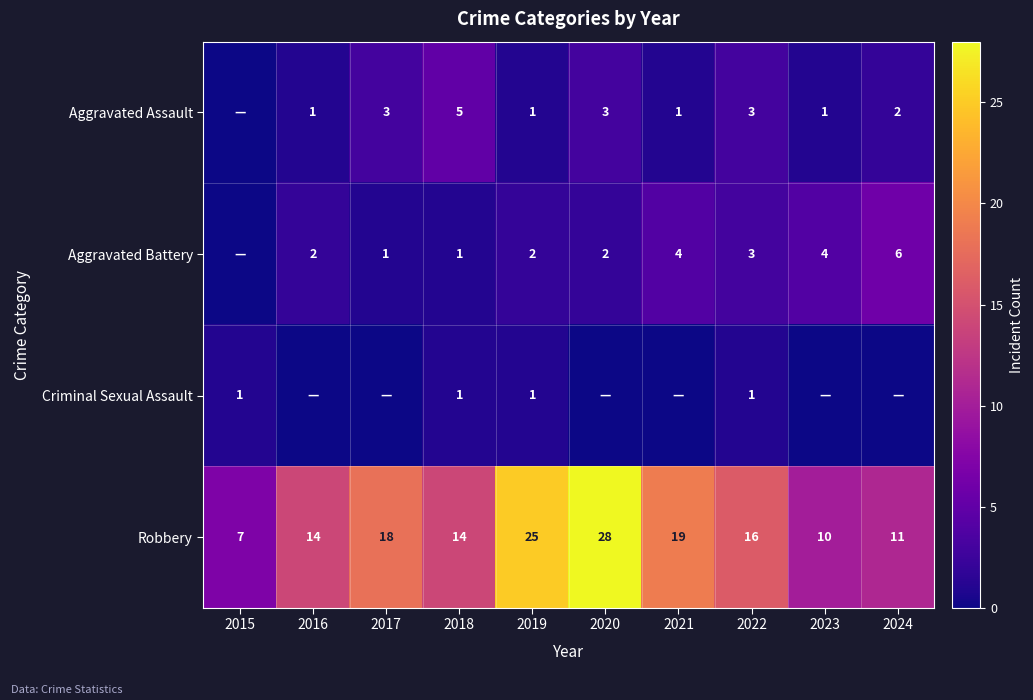

At how many categories does at least one series exceed 24?

2